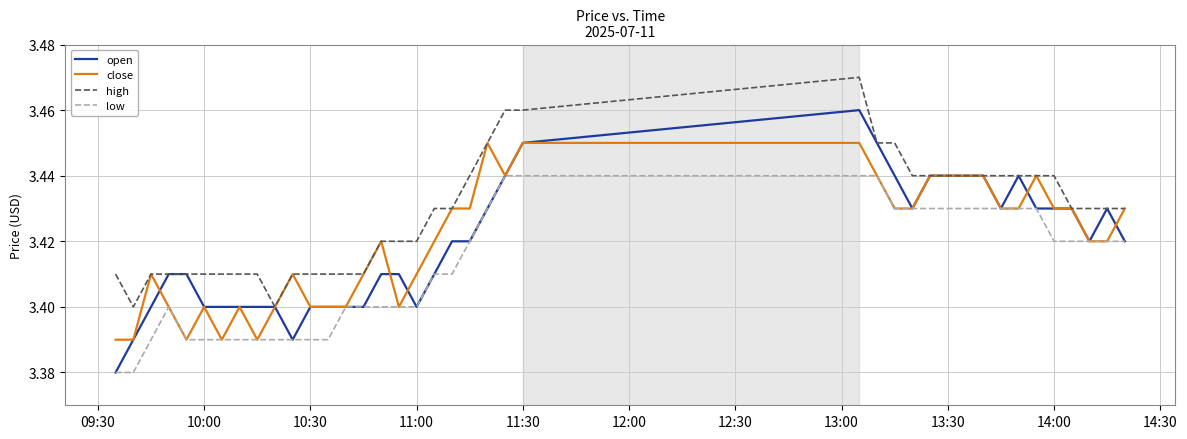

Which series has the largest total across all categories?

high